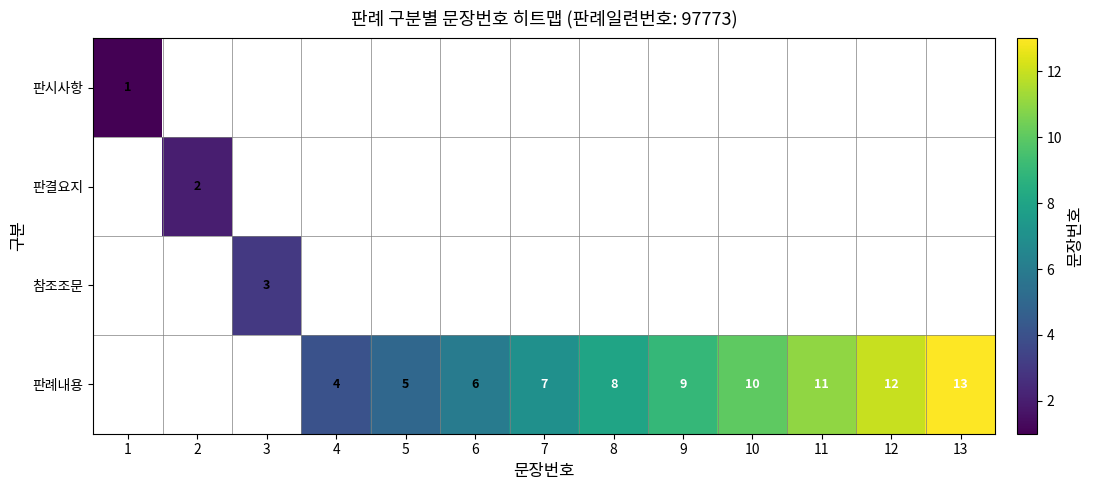

What is the sum of the 판례내용 values at 7 and 9?

16